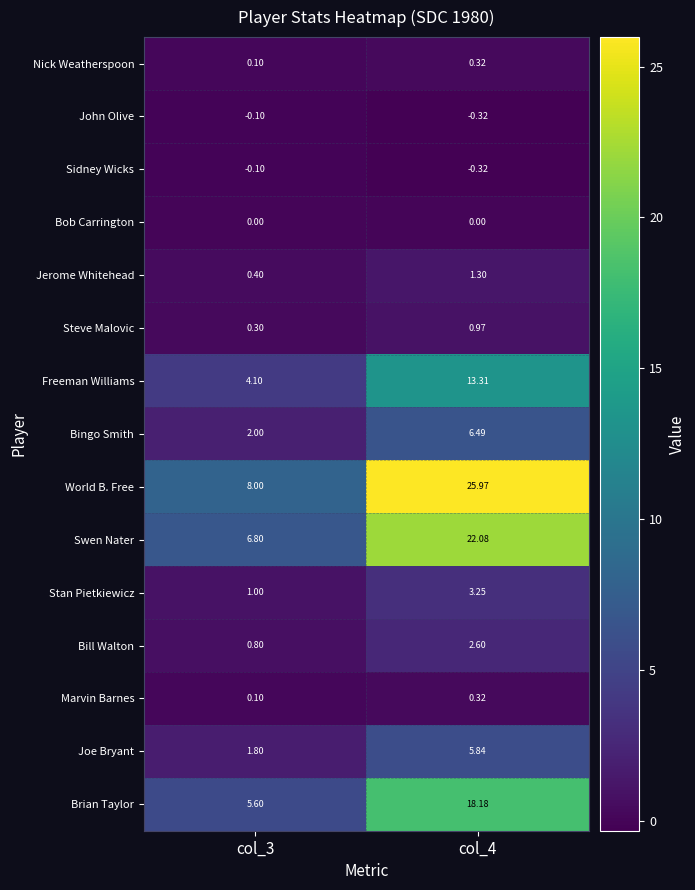

Which series has the widest spread of values?

World B. Free